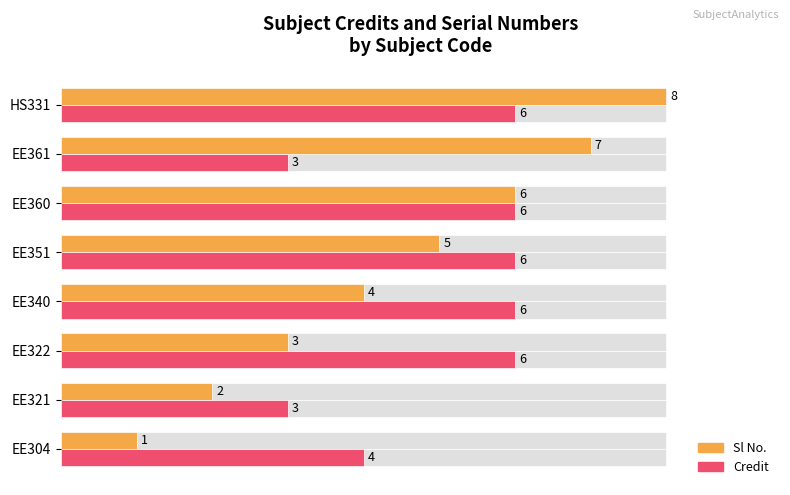

Rank the series by their maximum value, from lowest to highest.

Credit, Sl No.